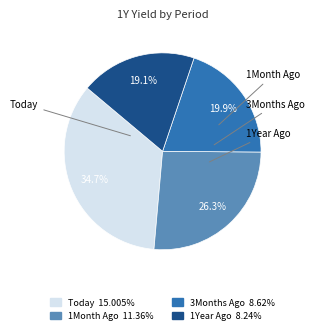

To the nearest percent, what is the difference between the Today and 1Year Ago slice percentages?

16%